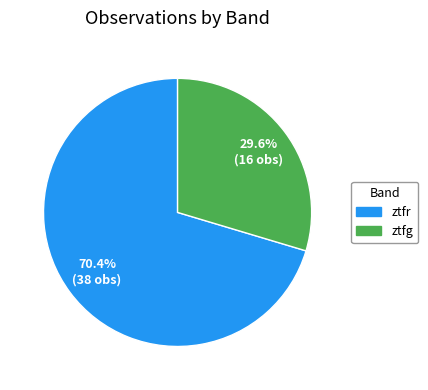

What is the total percentage of ztfg and ztfr?

100.0%